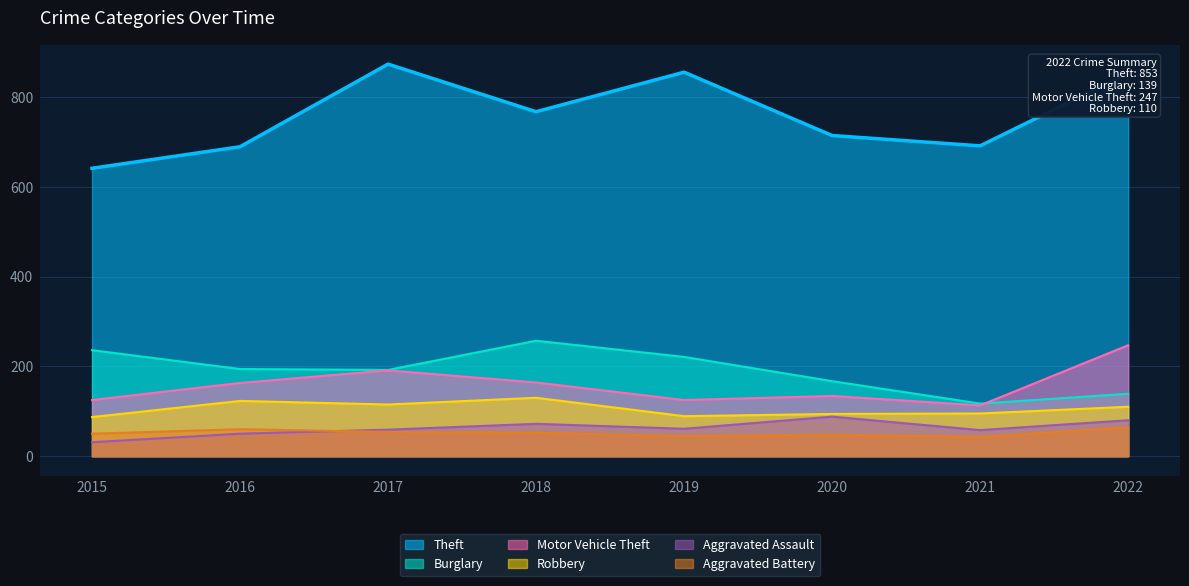

Reading left to right, what are all the values shown in this chart?

Theft: 641	689	873	767	855	714	691	853
Burglary: 236	194	192	257	221	167	117	139
Motor Vehicle Theft: 125	163	191	164	125	134	113	247
Robbery: 87	123	115	130	89	94	95	110
Aggravated Assault: 31	50	59	72	61	88	58	80
Aggravated Battery: 50	60	54	52	45	48	43	64